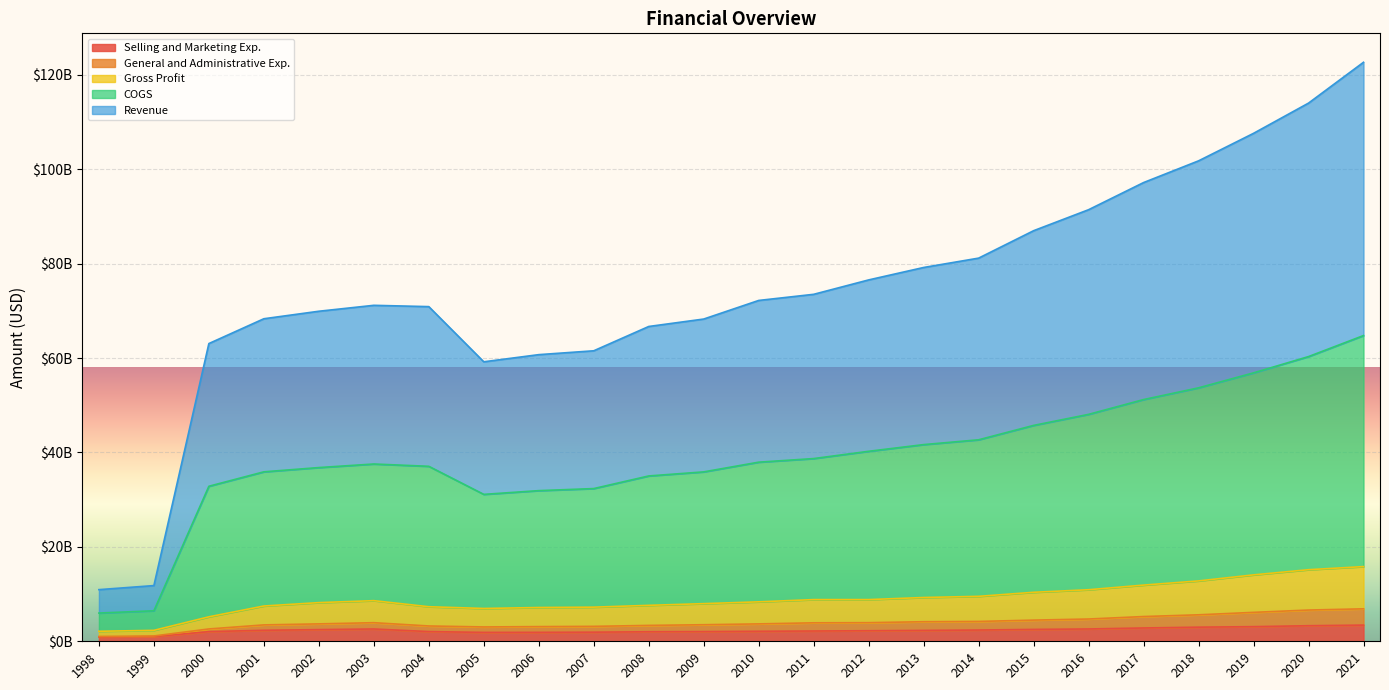

The value of Selling and Marketing Exp. at 1998 is 445494983. True or false?

False